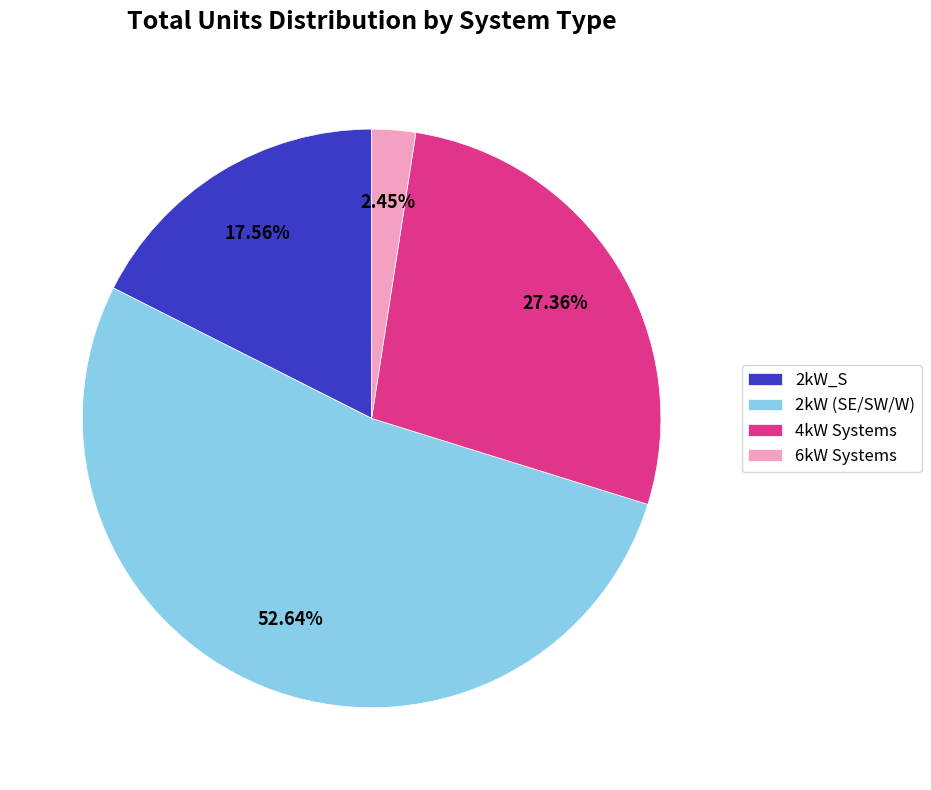

What is the majority slice?

2kW (SE/SW/W)